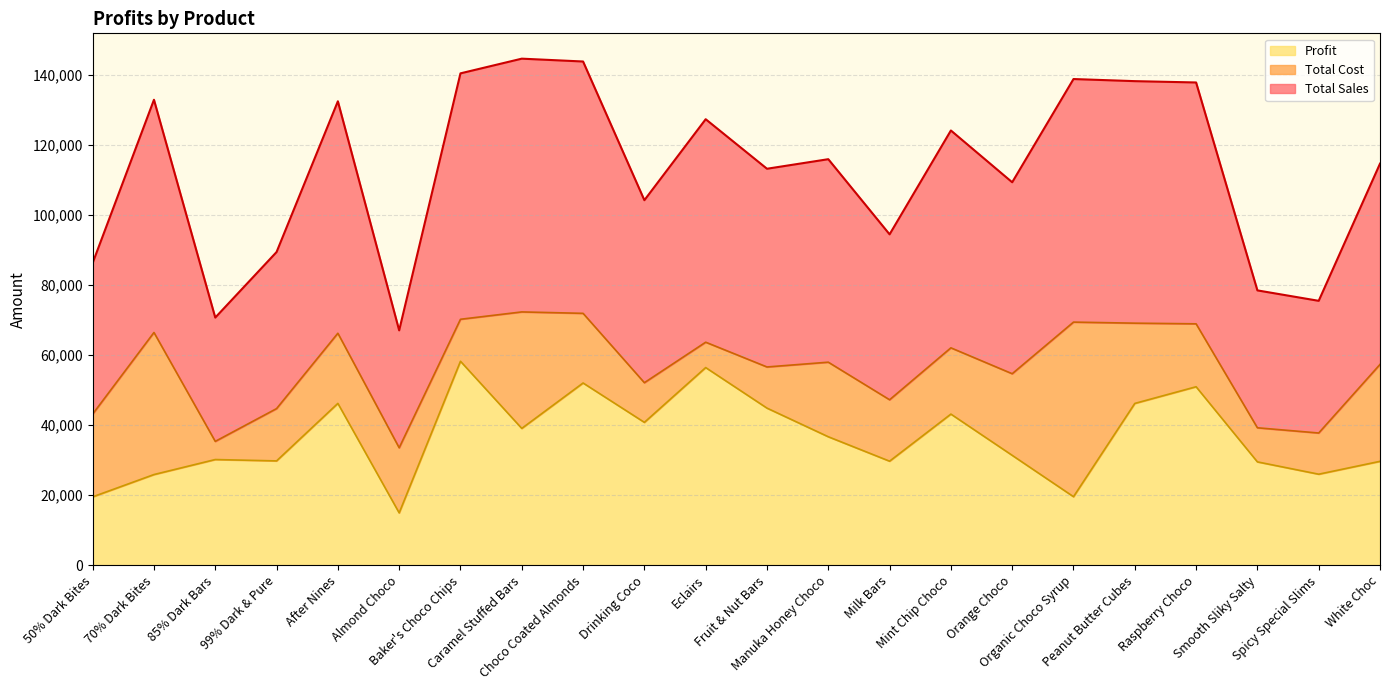

Is the value of Profit at Orange Choco greater than the value of Total Sales at Raspberry Choco?

No